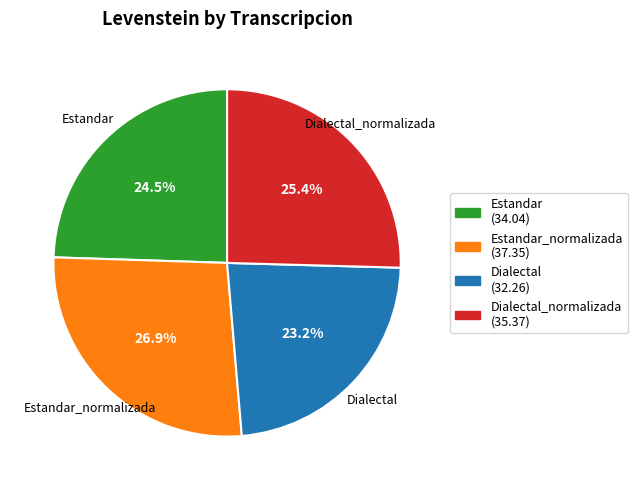

Does any single category account for the majority?

No